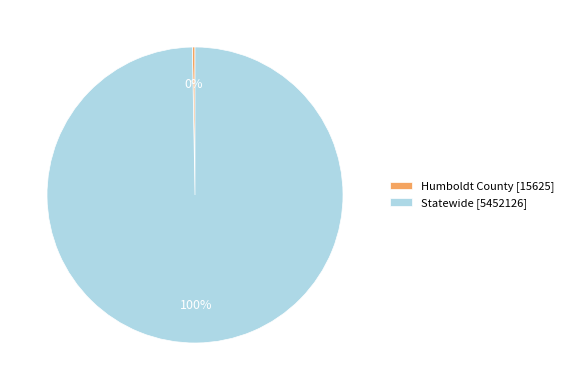

Which category has the biggest portion of the pie?

Statewide